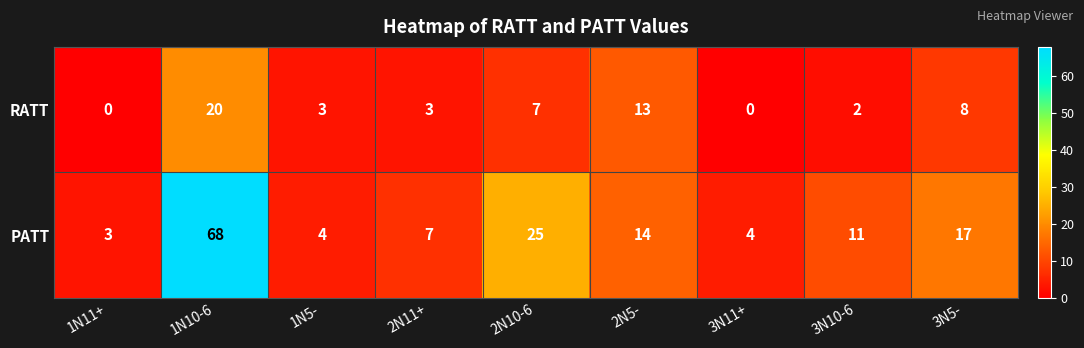

Reading left to right, what are all the values shown in this chart?

RATT: 0	20	3	3	7	13	0	2	8
PATT: 3	68	4	7	25	14	4	11	17